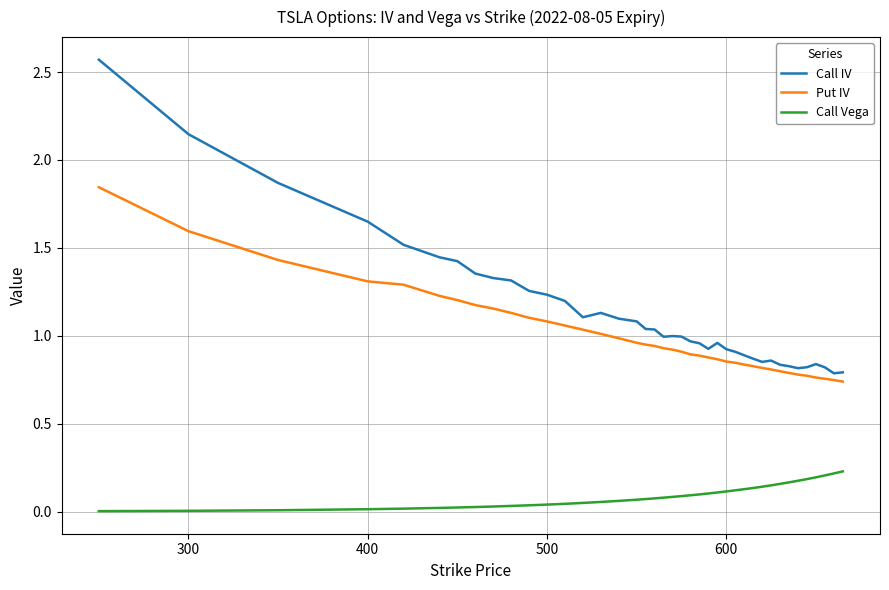

Which series has the largest total across all categories?

Call IV